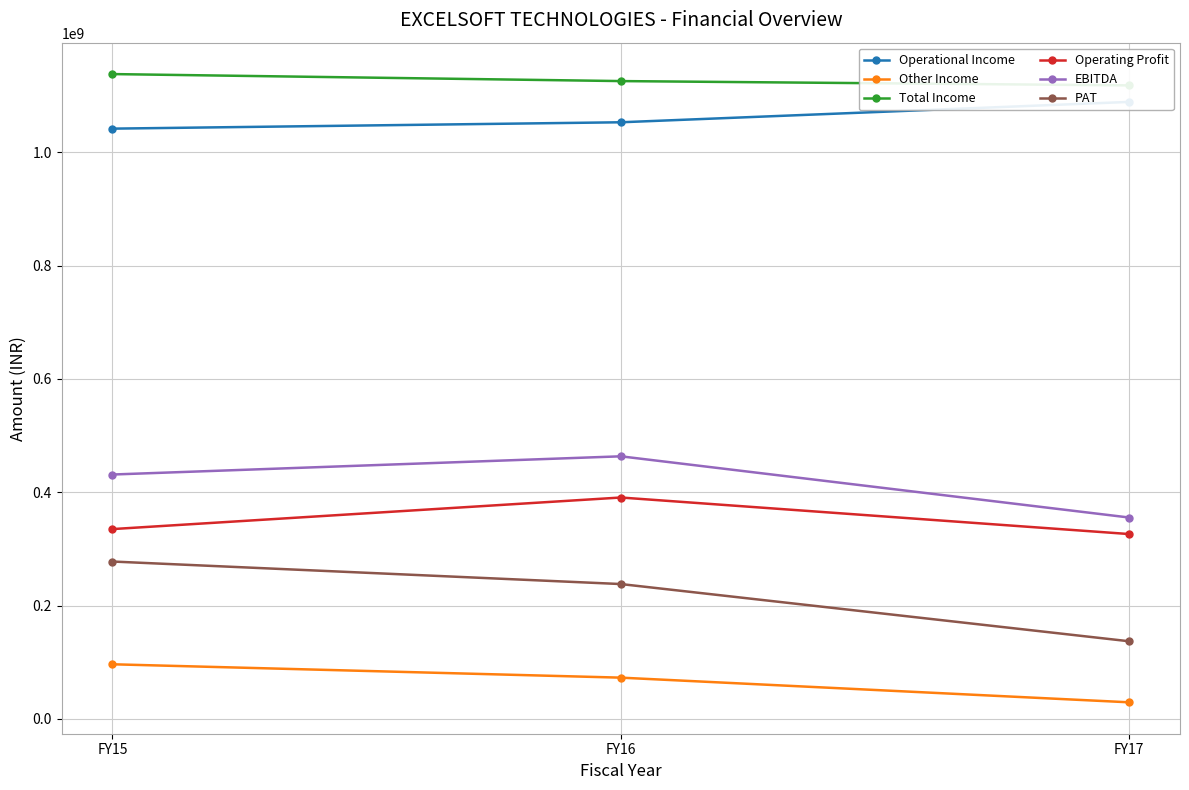

At how many categories does at least one series exceed 869131607?

3